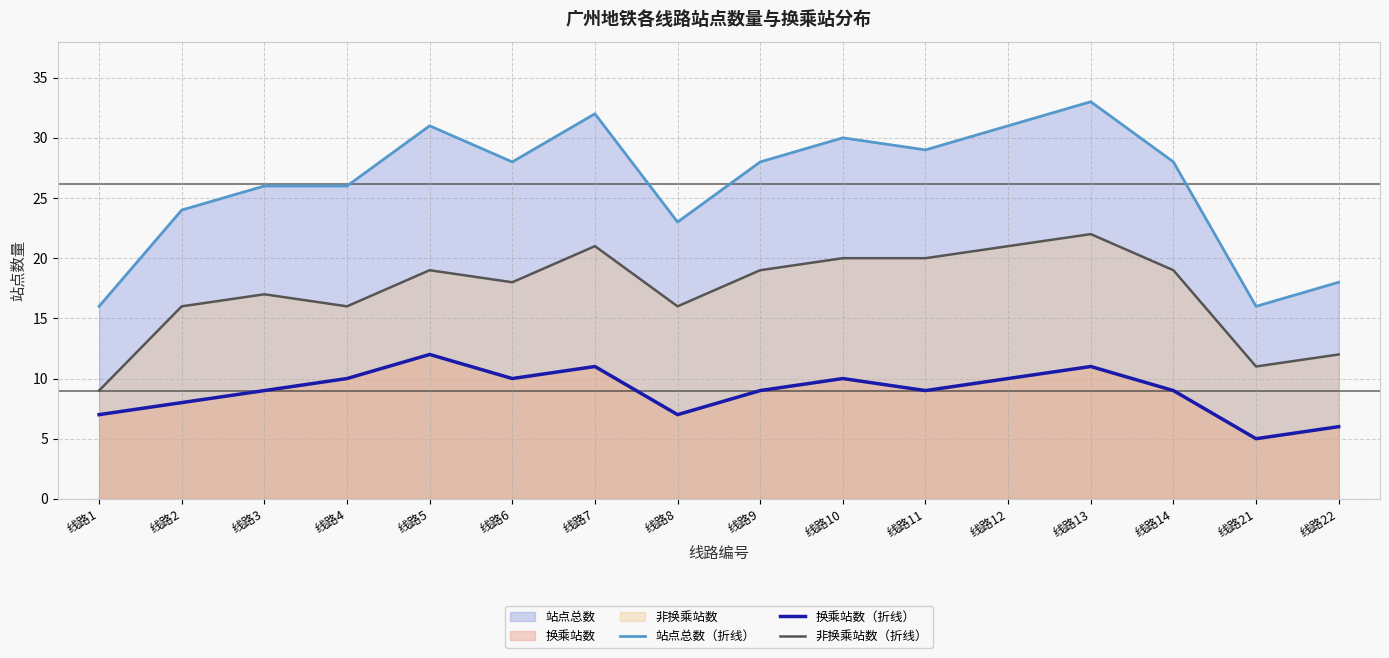

True or false: 站点总数（折线） has a value of 14 at 线路10.

False